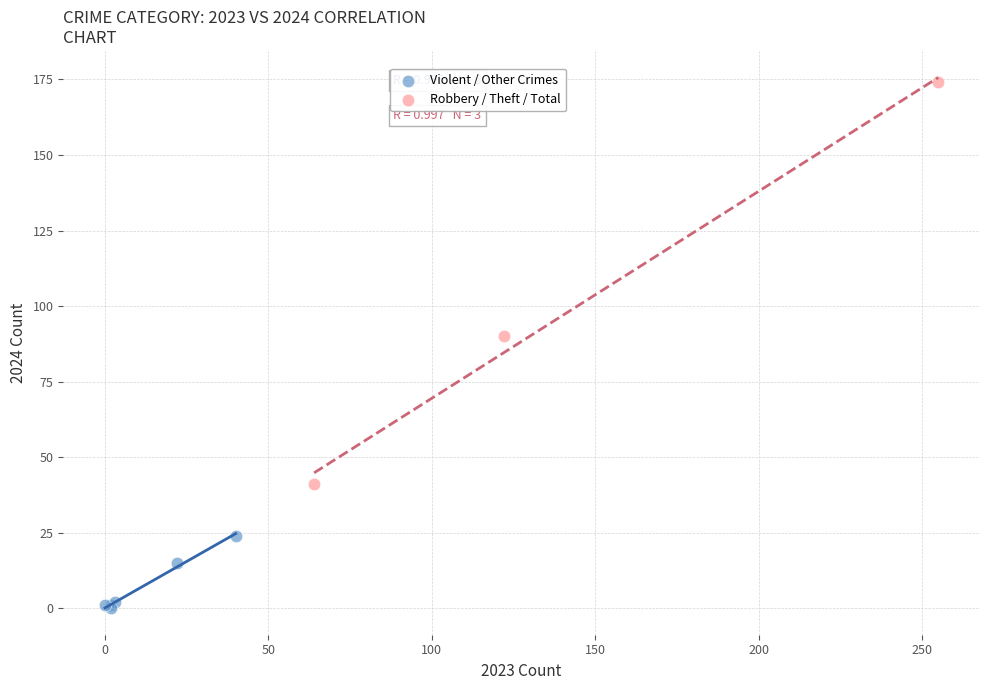

Which series contains the lowest Y value?

Violent / Other Crimes